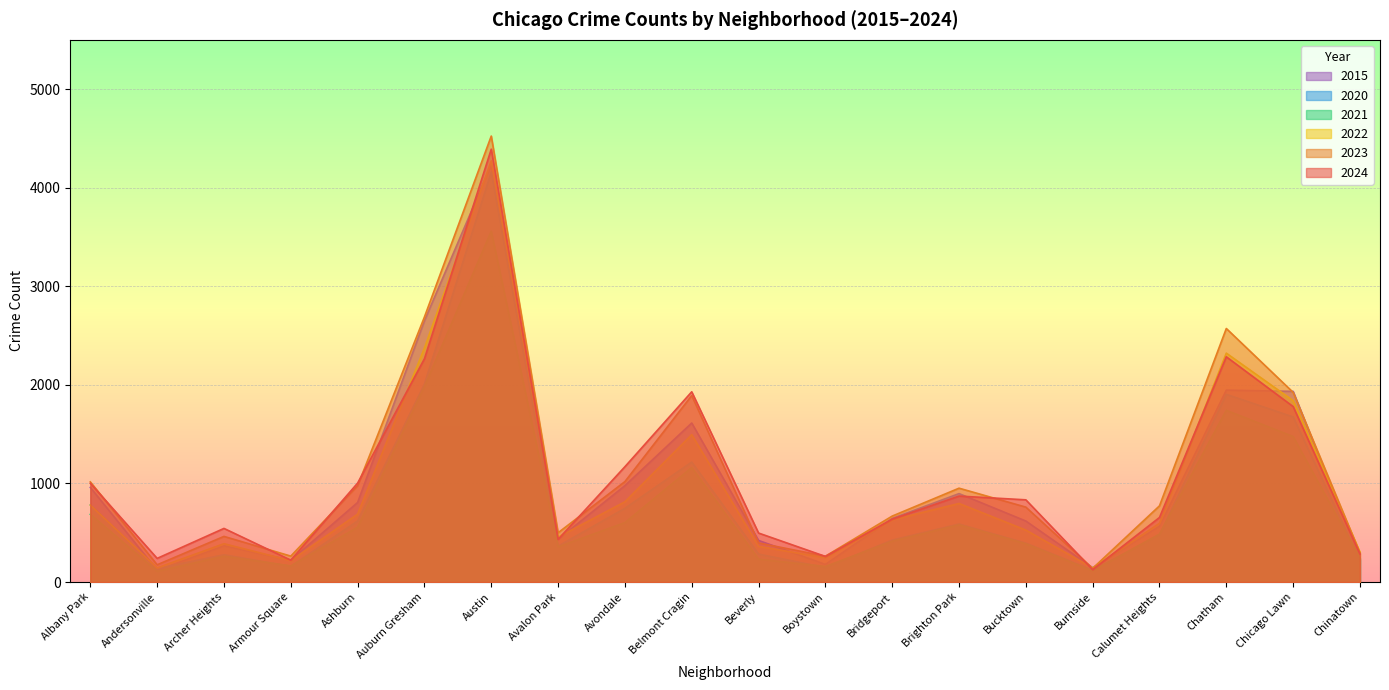

Between Chinatown and Chatham, which is larger?

Chatham